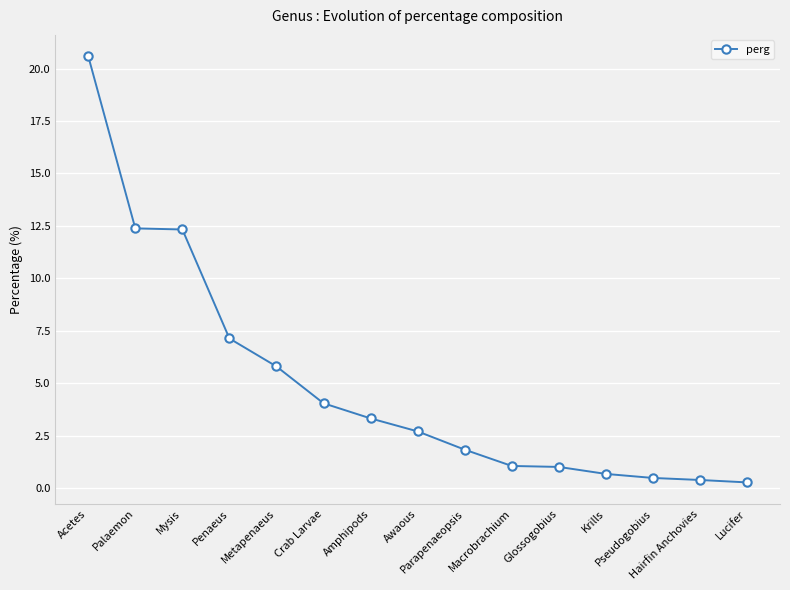

Between Macrobrachium and Palaemon, which is larger?

Palaemon